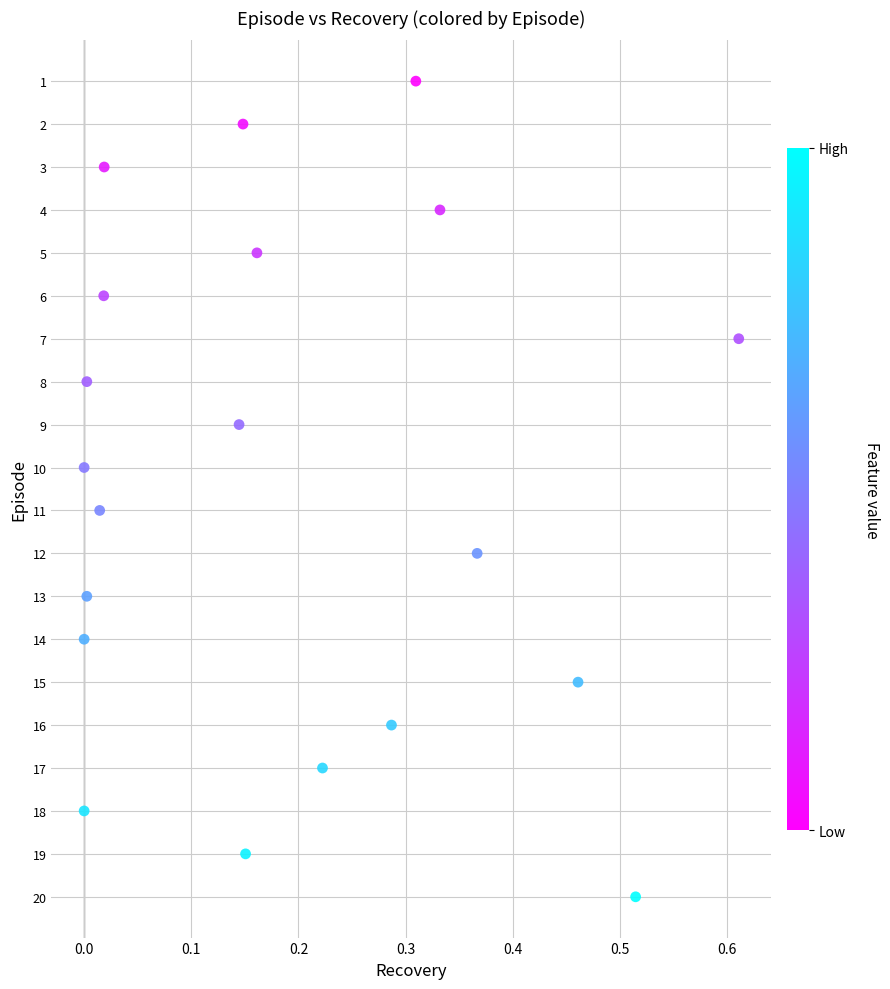

What is the range of Y values (max minus min)?

19